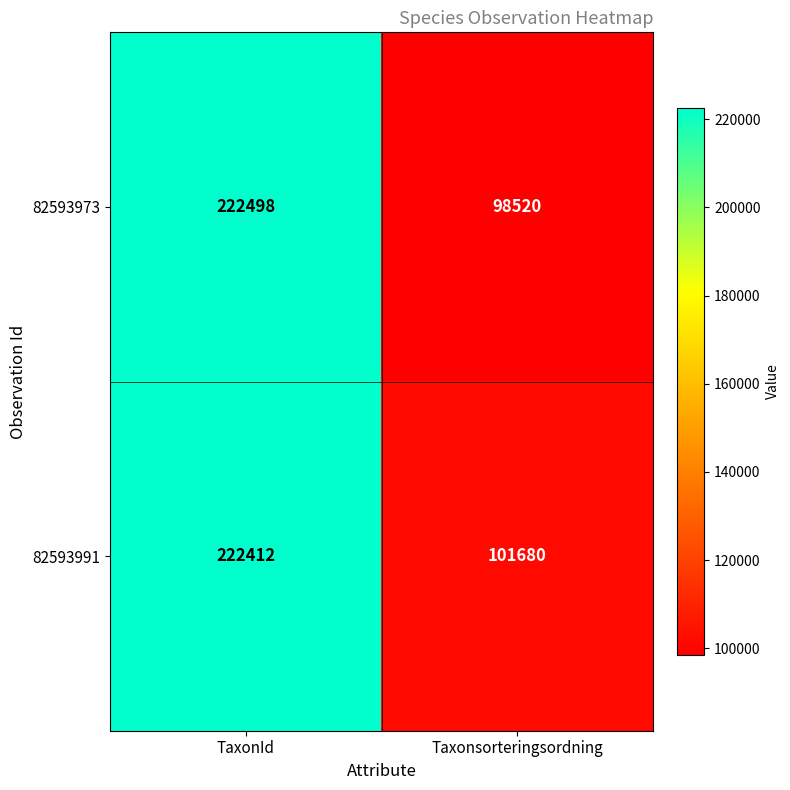

What is the spread (max minus min) of values at TaxonId?

86